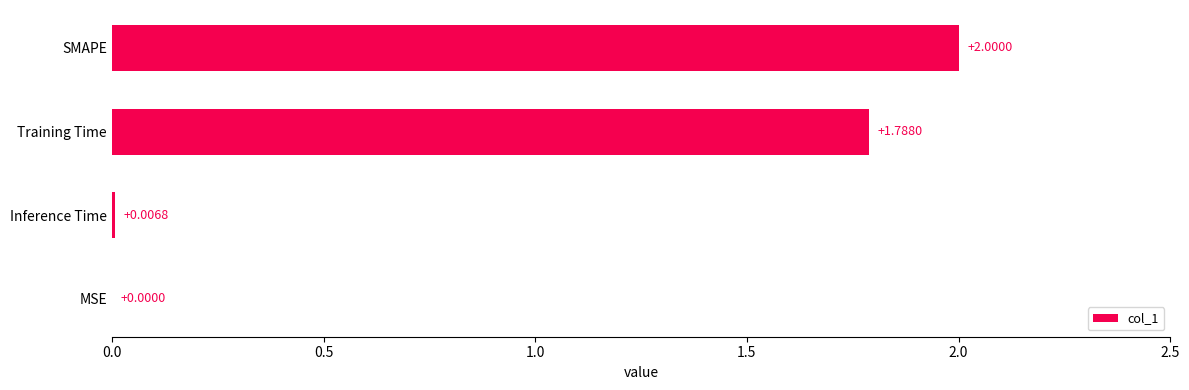

Where is the data nearest to the value 1?

Training Time